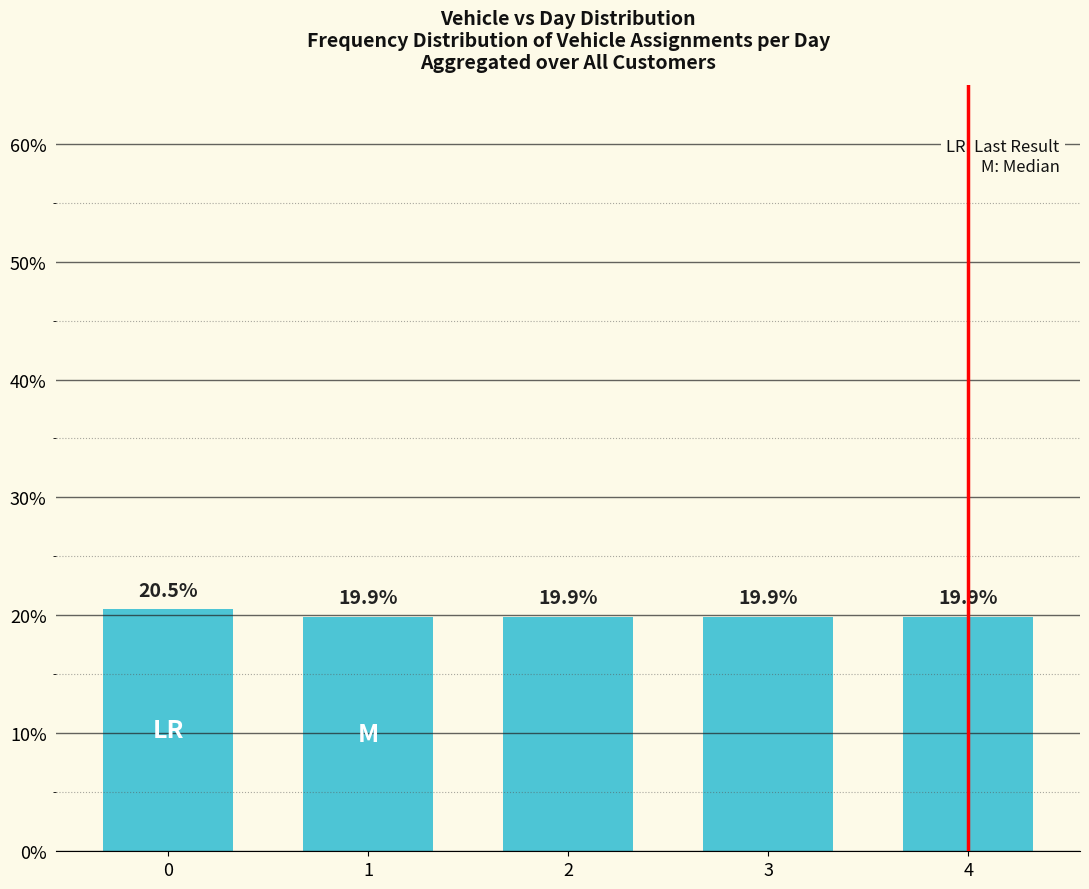

Is it true that the value at 0 is 20.5?

True